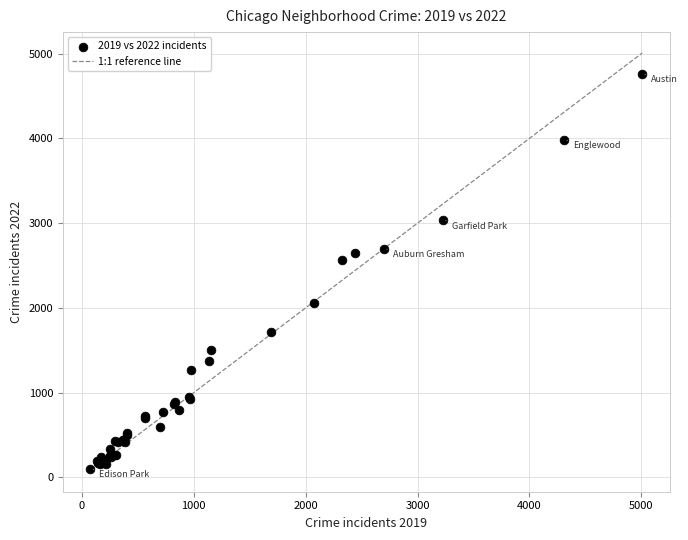

What Y value in the scatter plot is closest to 2430?

2566